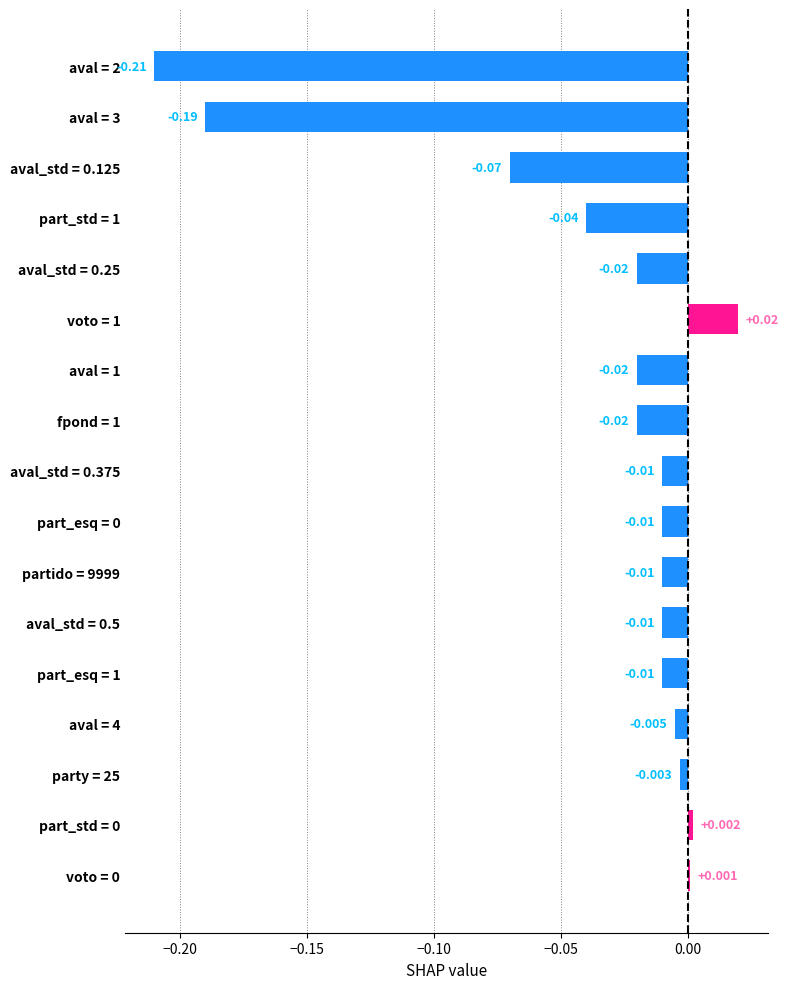

Are the bars horizontal?

Yes